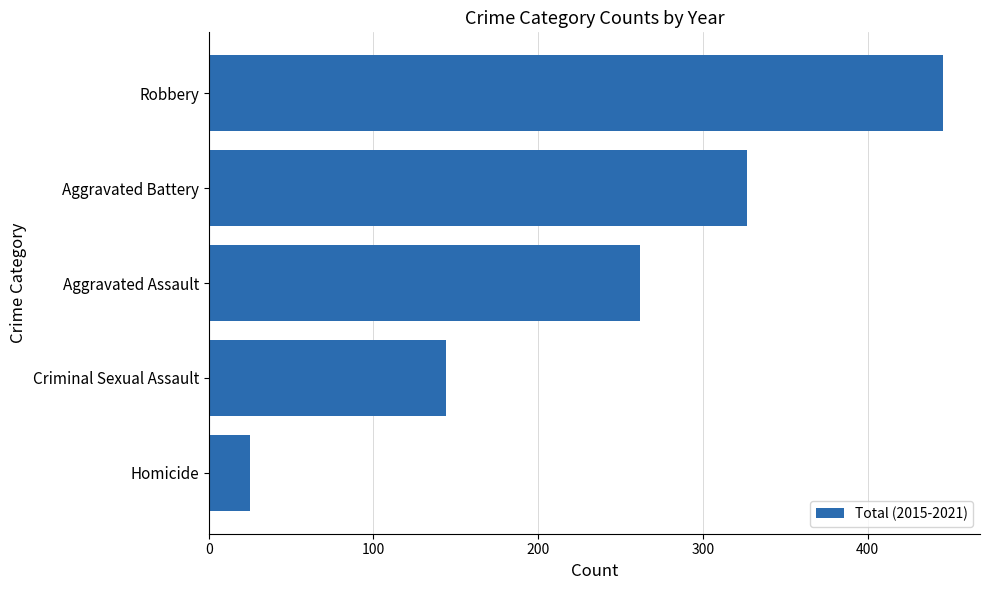

How many data points are less than 262?

2